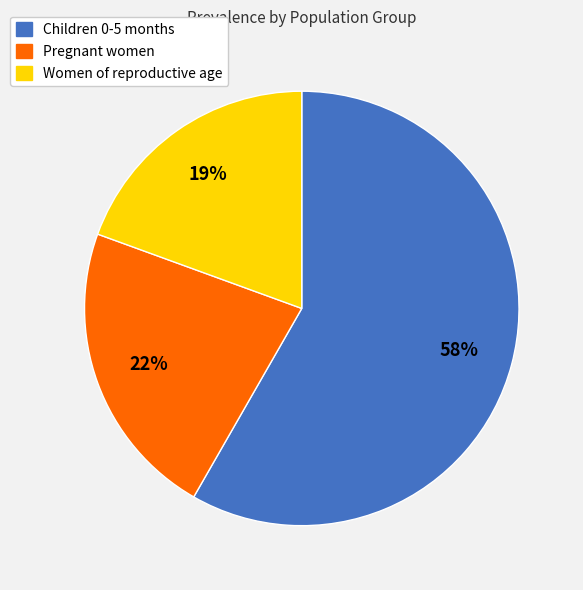

Which slice is the largest?

Children 0-5 months